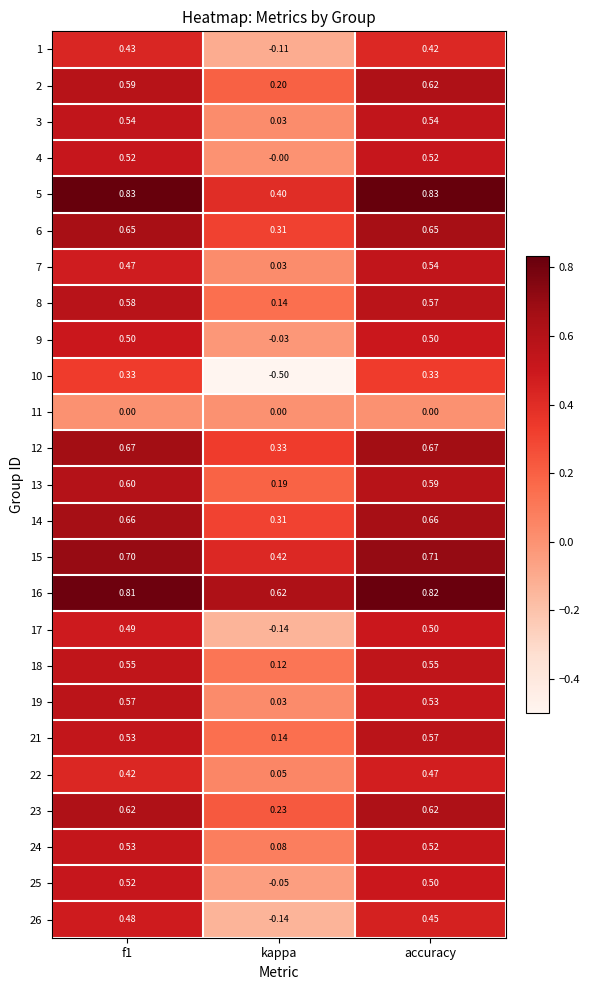

Where is 26 nearest to the value 0?

kappa